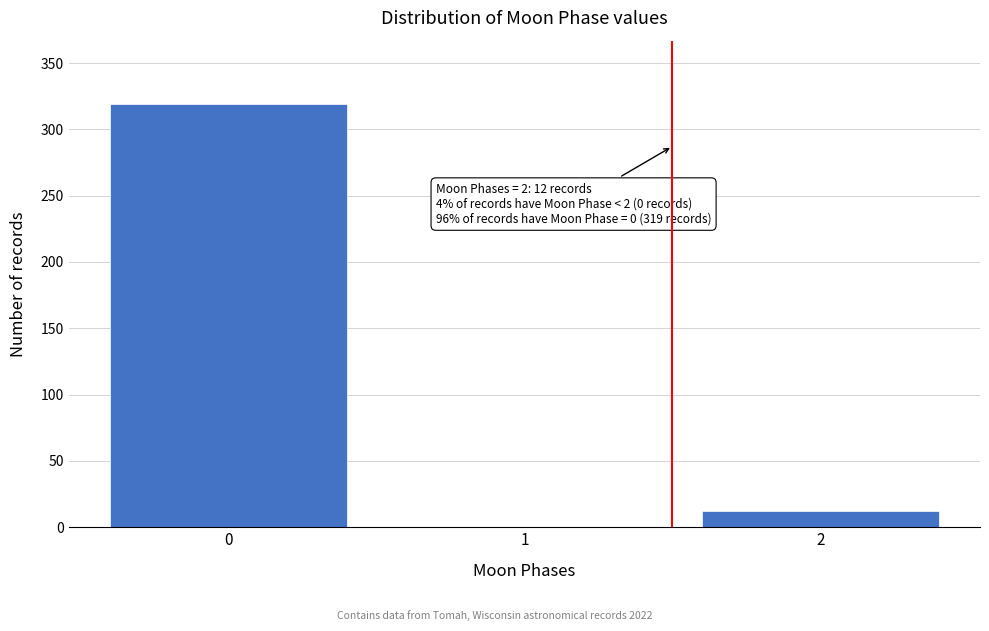

Reading left to right, transcribe all the data shown in this chart.

0=319	1=0	2=12